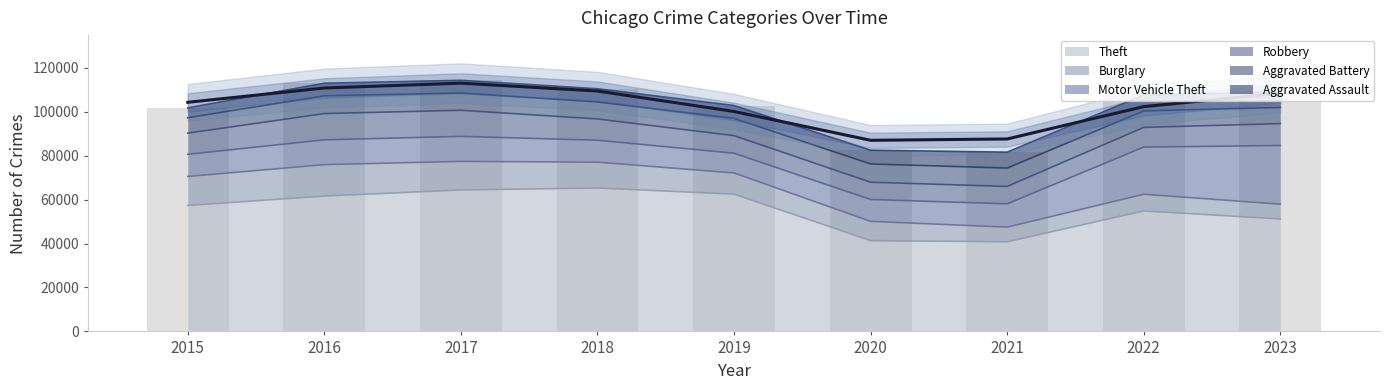

Is the value of Motor Vehicle Theft at 2016 greater than the value of Burglary at 2015?

No